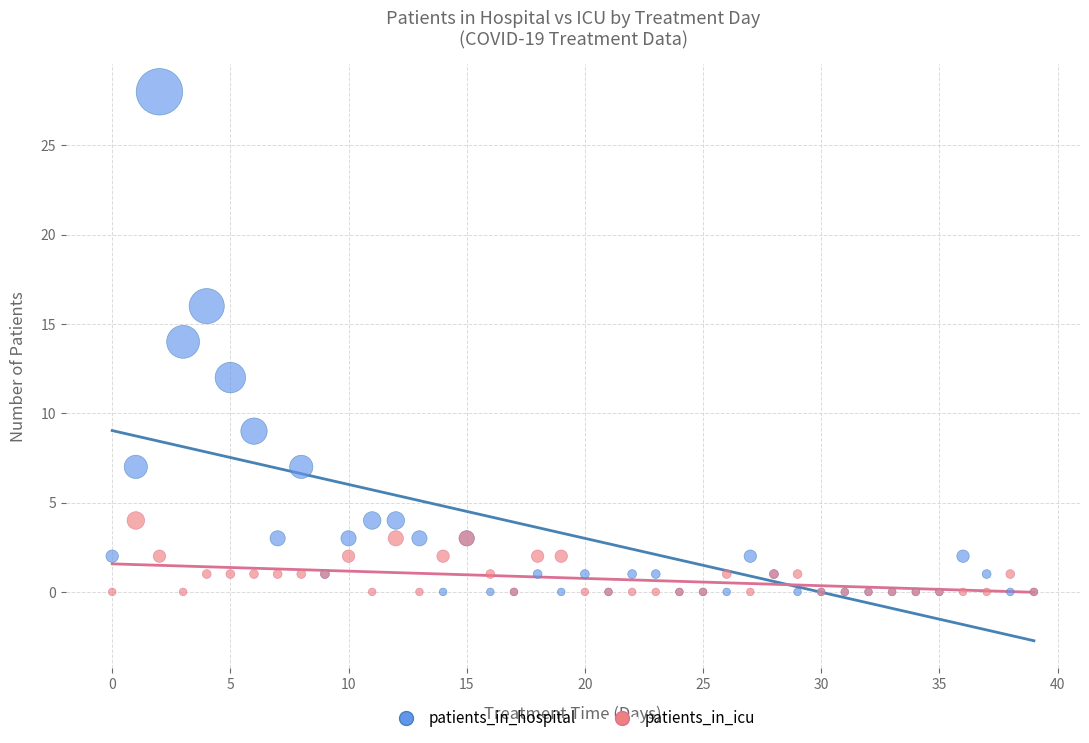

Which series reaches the maximum Y coordinate?

patients_in_hospital